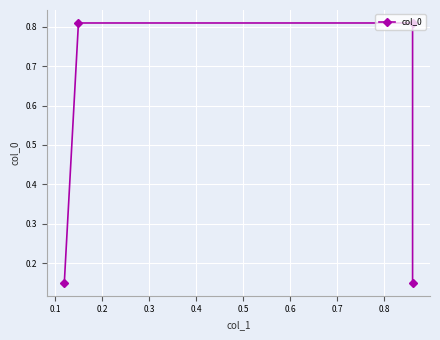

How many lines are shown in the chart?

1